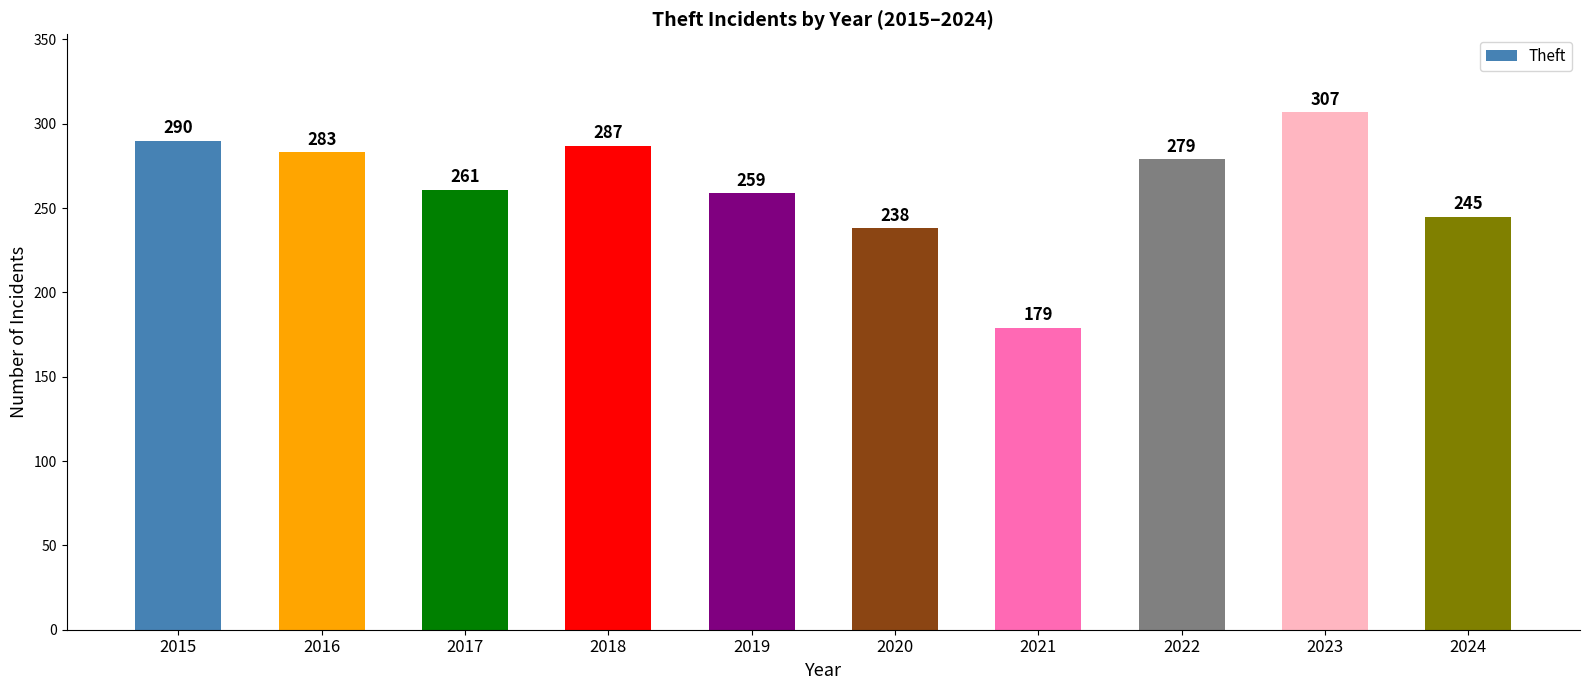

True or false: the data shows 179 at 2021.

True